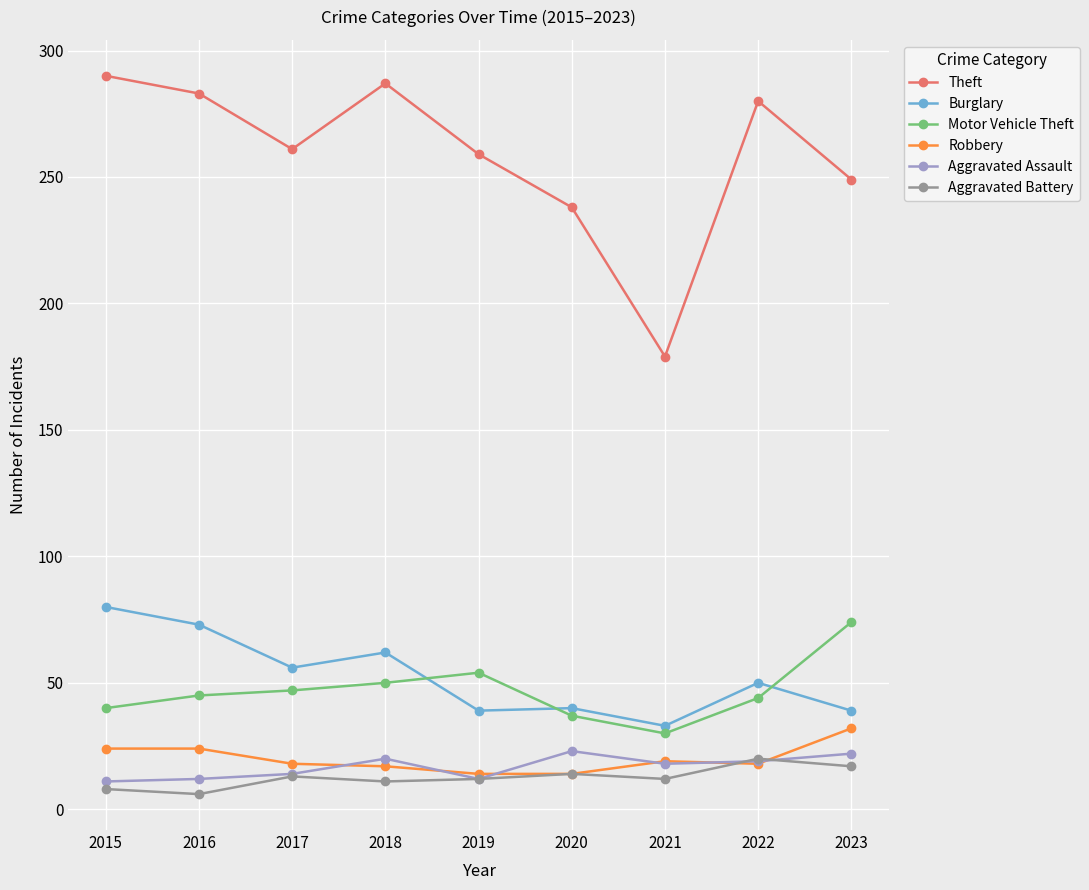

The value of Aggravated Assault at 2023 is 22. True or false?

True